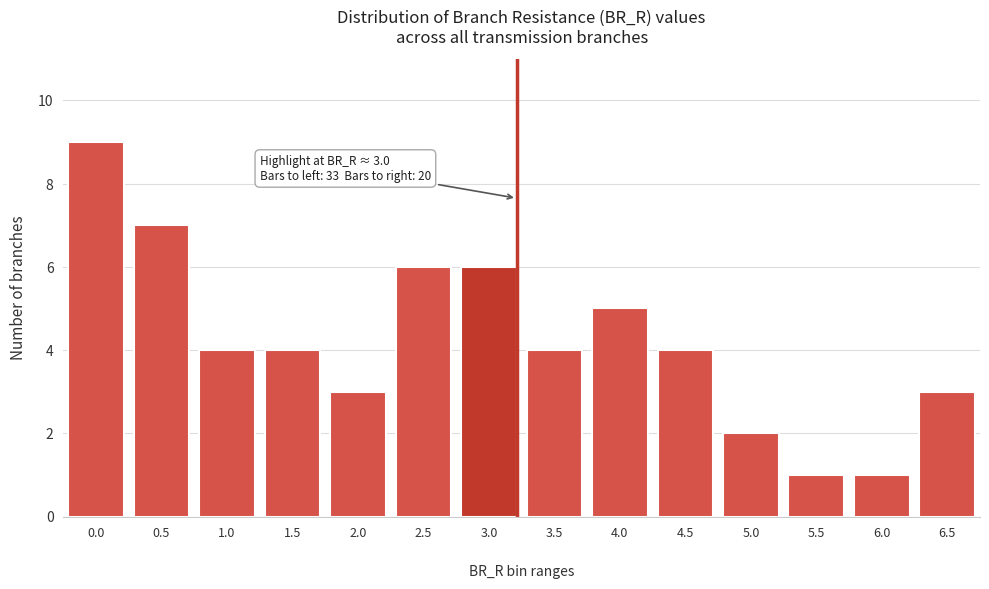

Reading left to right, what are all the values shown in this chart?

0.0=9	0.5=7	1.0=4	1.5=4	2.0=3	2.5=6	3.0=6	3.5=4	4.0=5	4.5=4	5.0=2	5.5=1	6.0=1	6.5=3